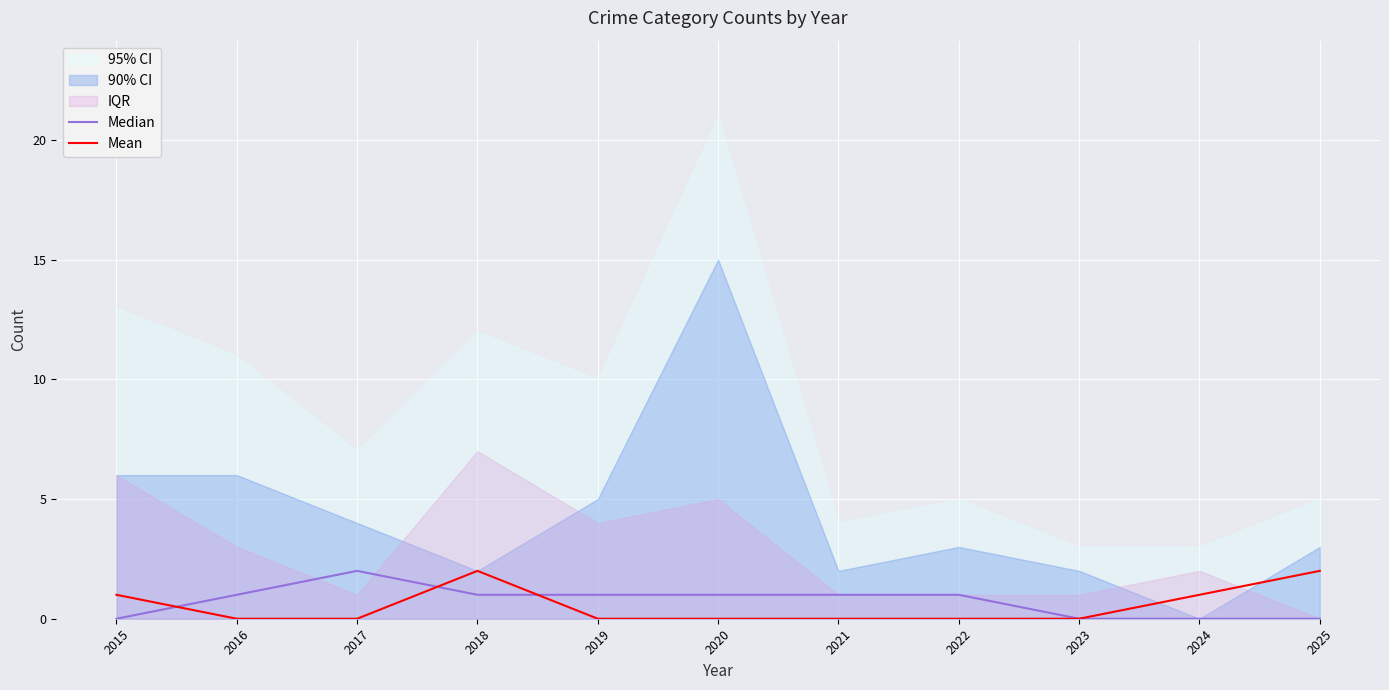

Reading right to left, extract all data points from this chart.

Median: 2025=0	2024=0	2023=0	2022=1	2021=1	2020=1	2019=1	2018=1	2017=2	2016=1	2015=0
Mean: 2025=2	2024=1	2023=0	2022=0	2021=0	2020=0	2019=0	2018=2	2017=0	2016=0	2015=1